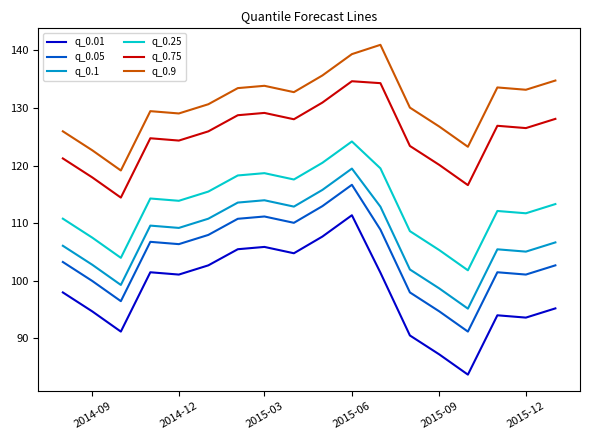

Which series has the largest total across all categories?

q_0.9